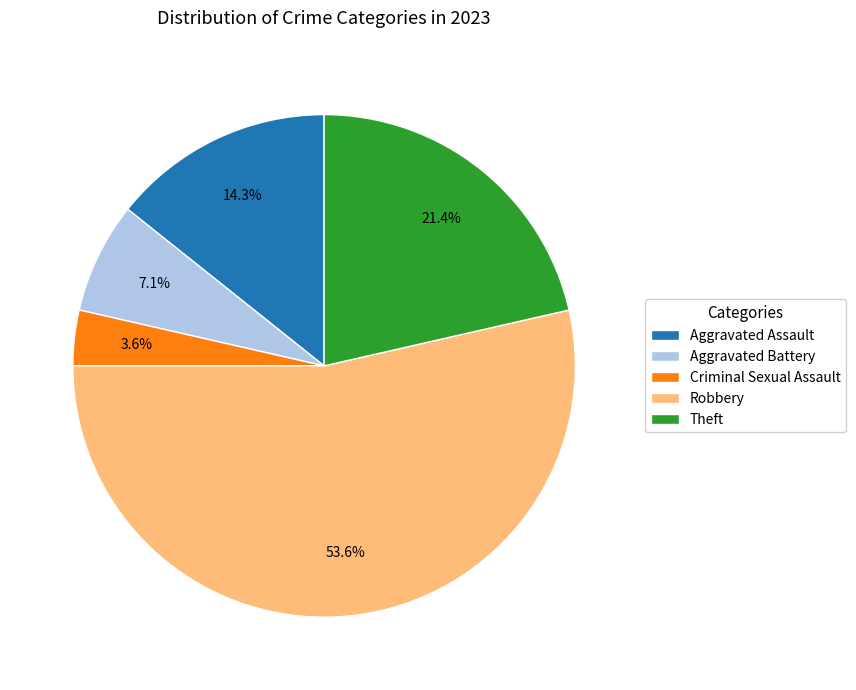

What is the smallest slice in the pie chart?

Criminal Sexual Assault